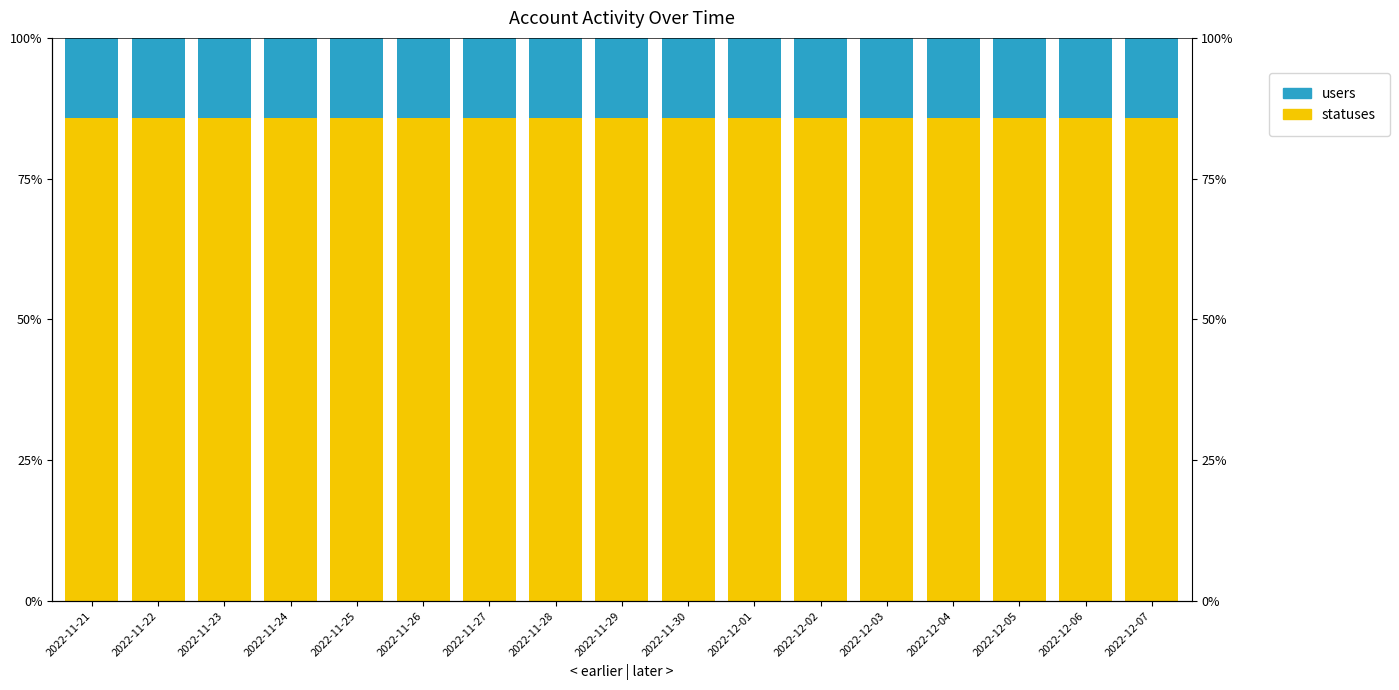

Is it true that users equals 24.0 at 2022-11-26?

False